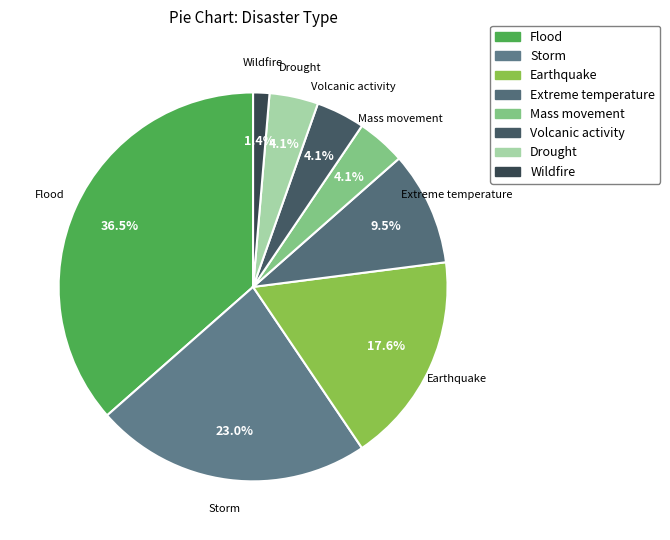

Which has a higher value, Wildfire or Earthquake?

Earthquake